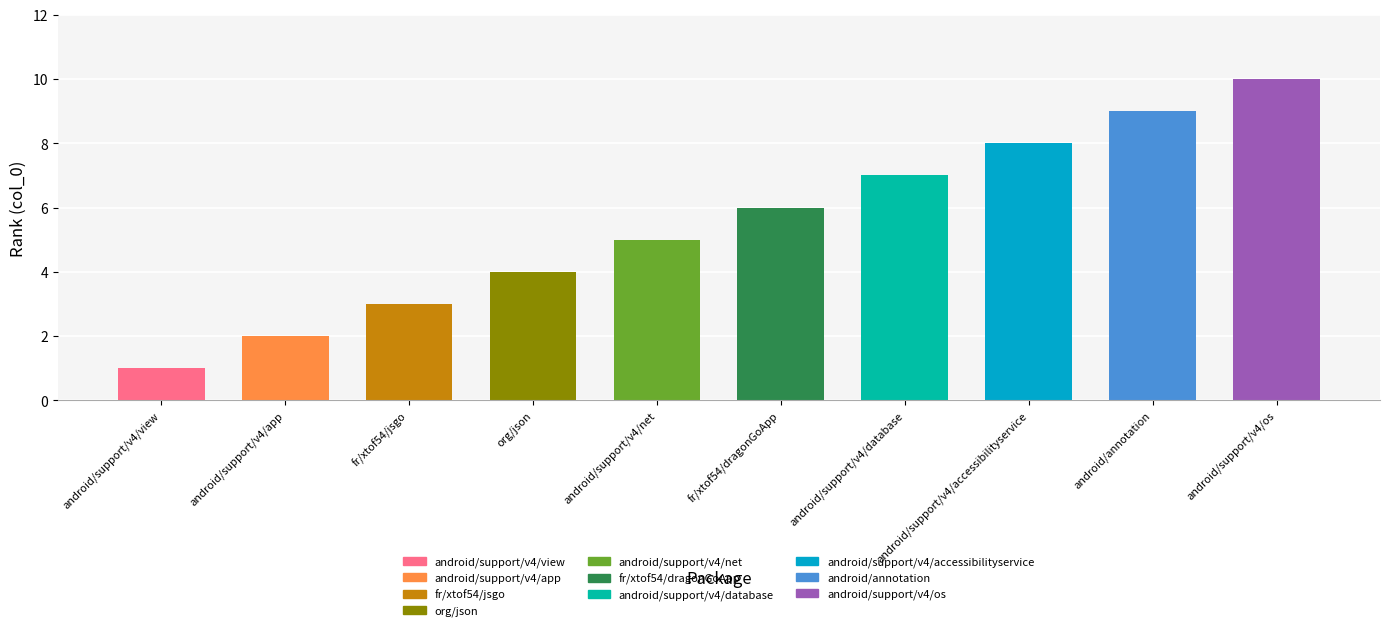

What is the greatest value displayed?

10